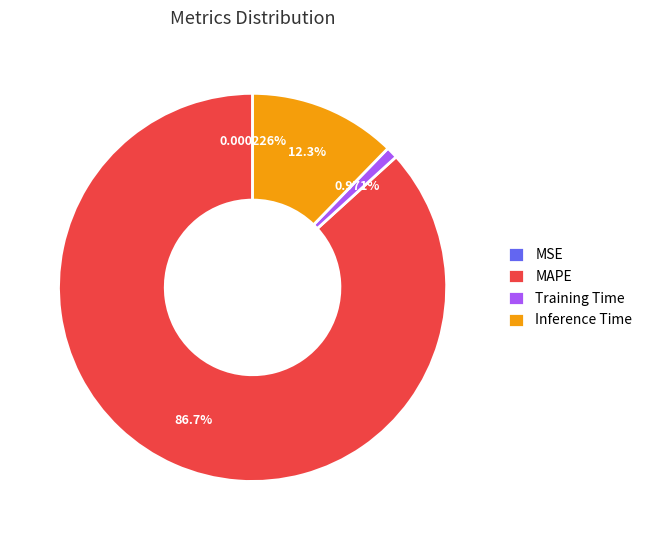

To the nearest percent, what portion does MAPE represent?

87%